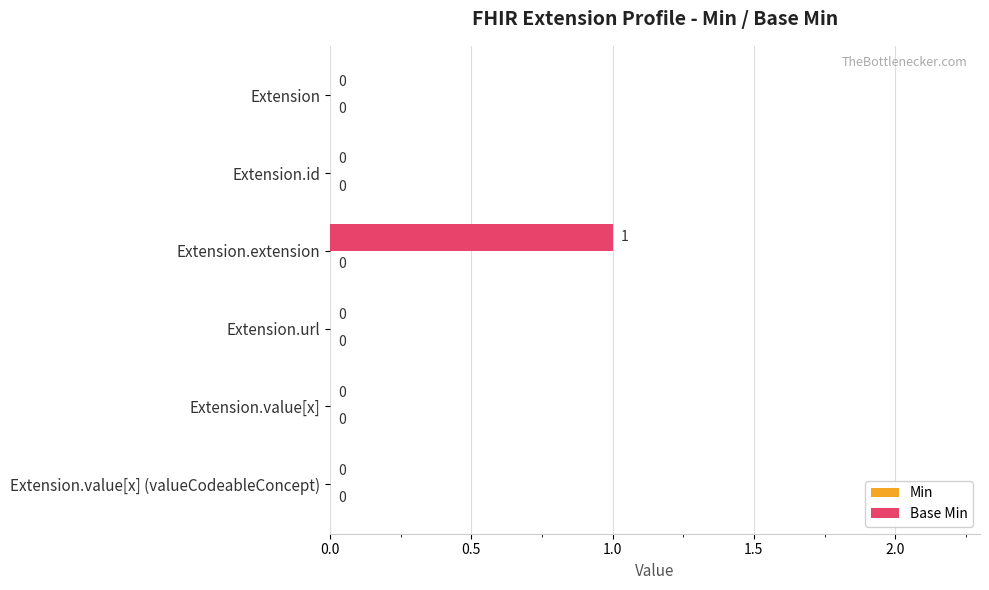

True or false: the data shows -1 at Extension.id.

False